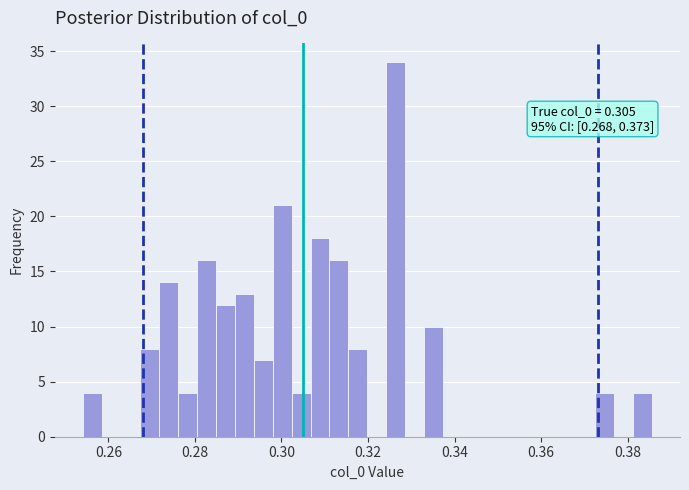

Read against the x-axis, roughly where is the centre of the tallest bar?

0.326